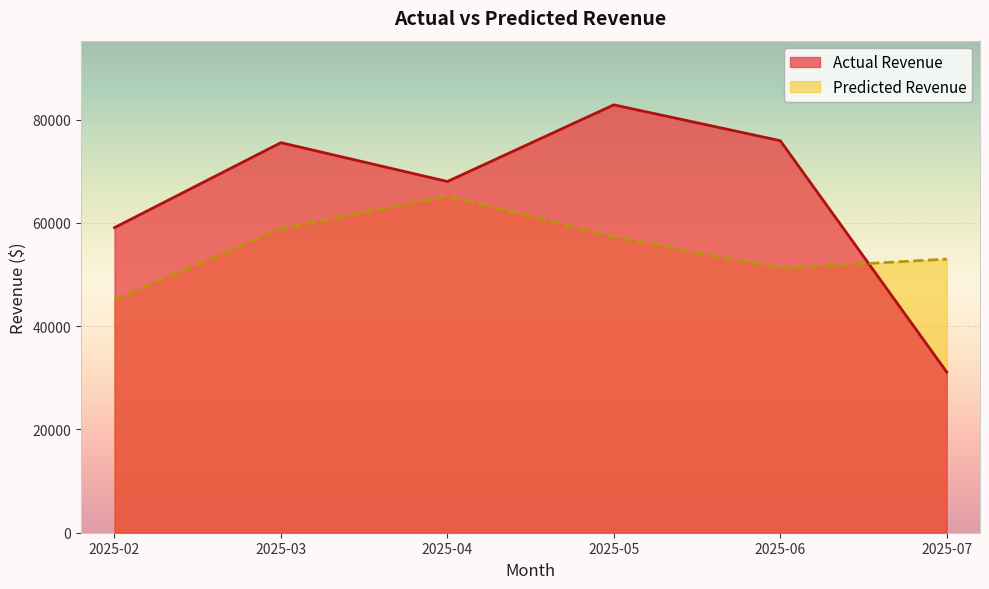

Reading right to left, what are all the values shown in this chart?

Actual Revenue: 2025-07=31109.8	2025-06=75902.2	2025-05=82840.4	2025-04=68000.3	2025-03=75521.3	2025-02=59066.9
Predicted Revenue: 2025-07=52973.4	2025-06=51180.0	2025-05=57280.6	2025-04=65160.5	2025-03=58883.4	2025-02=45113.2